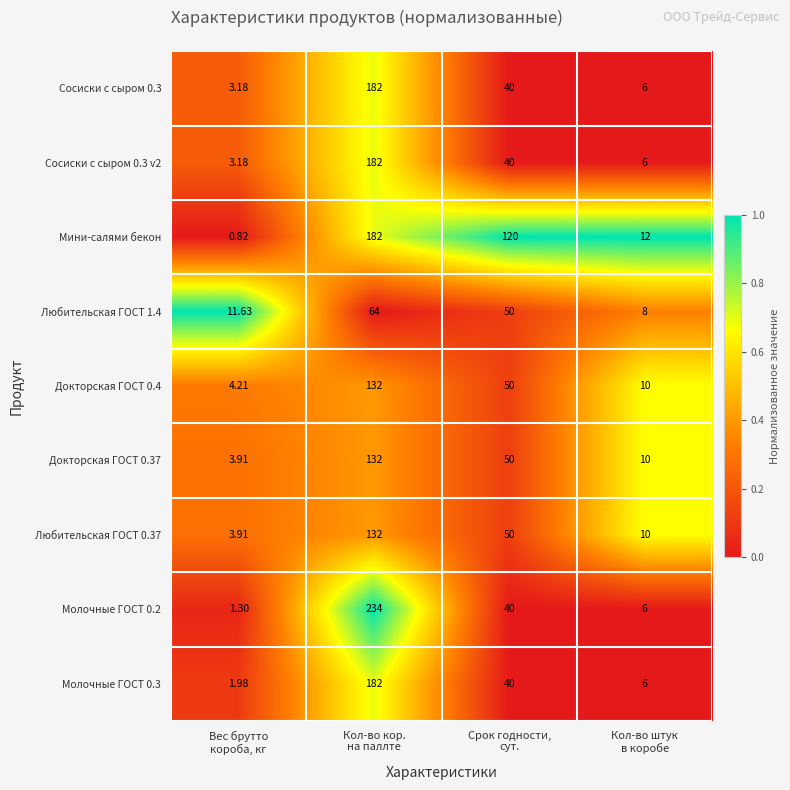

Which series has the largest total across all categories?

Мини-салями бекон